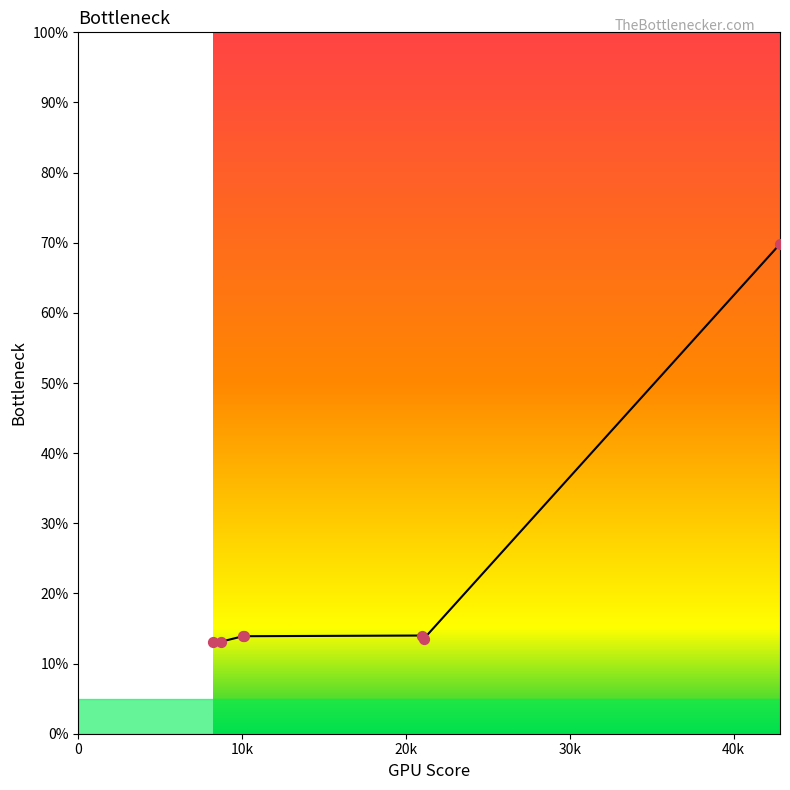

What is the minimum value shown in the chart?

13.1